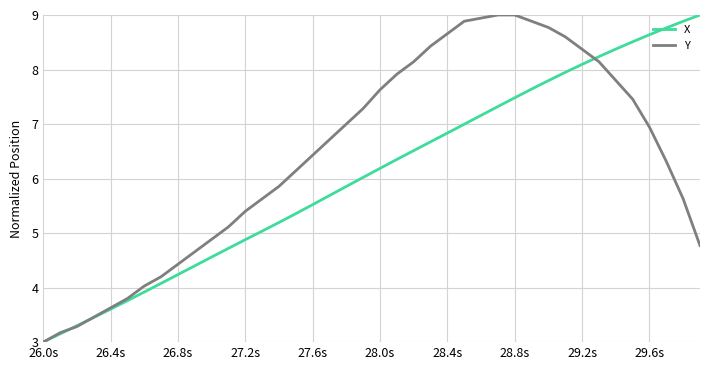

What is the minimum value for Y?

3.0